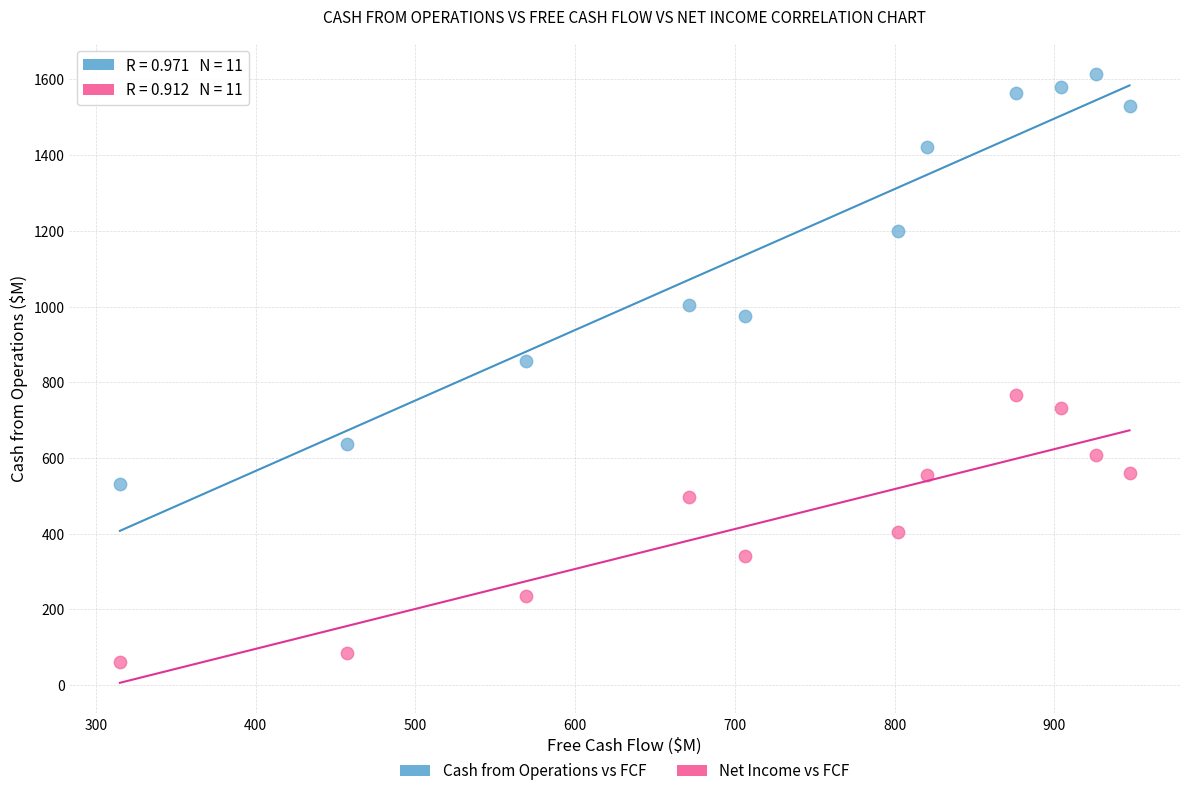

What are all the series names shown in the legend?

Cash from Operations vs FCF, Net Income vs FCF